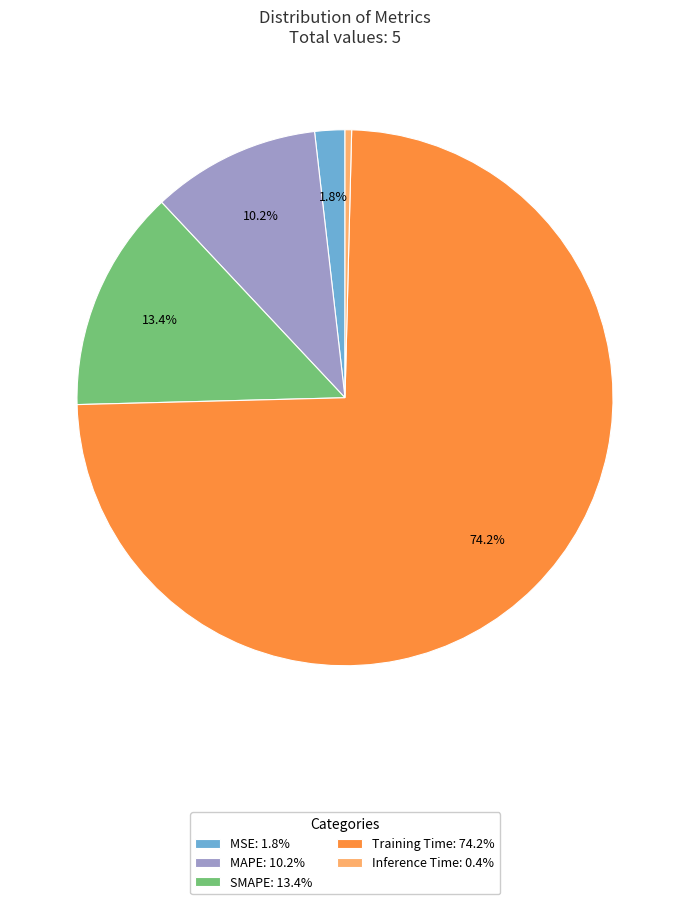

How much of the chart is everything except Training Time?

25.8%